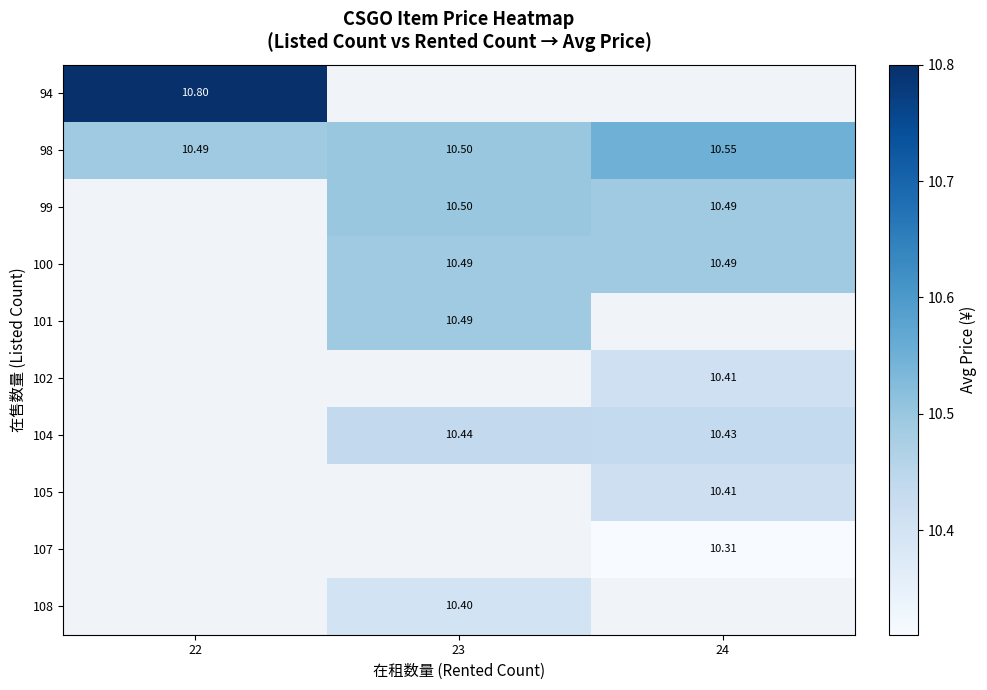

Count the number of categories in the chart.

3